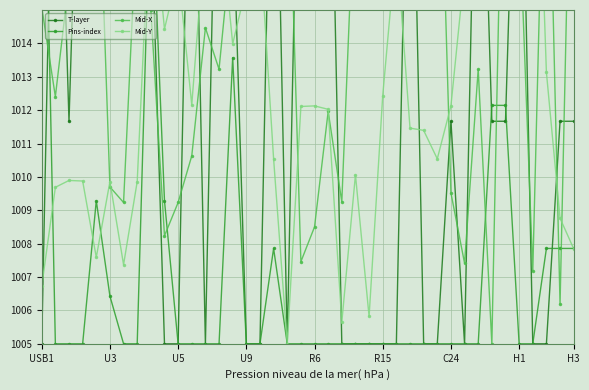

What is the sum of the T-layer values at 9 and 39?

2016.7